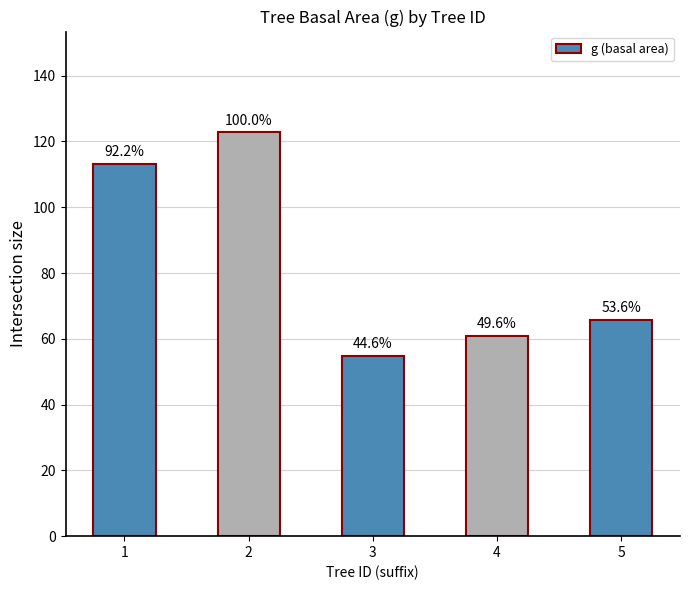

Rank the categories by value from lowest to highest.

3, 4, 5, 1, 2